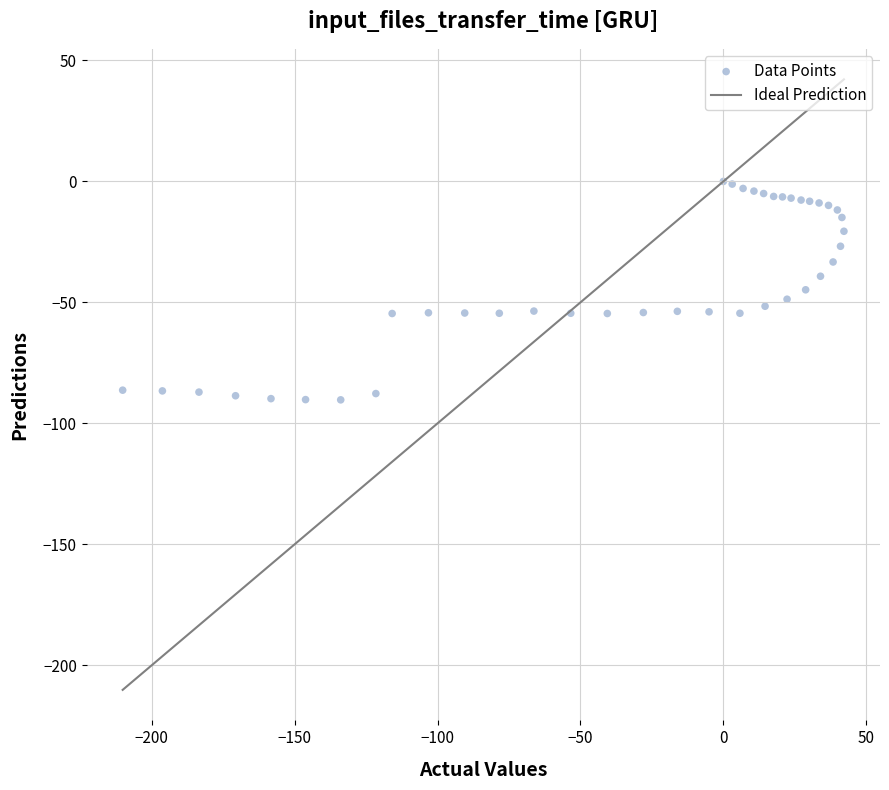

What is the range of Y values (max minus min)?

90.3